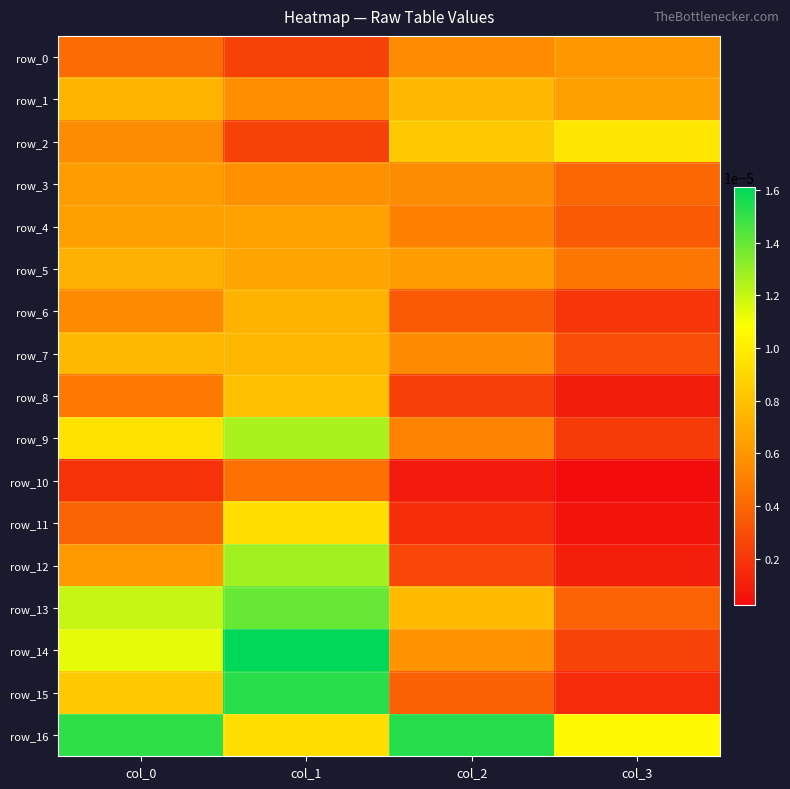

Which series has the largest total across all categories?

row_16